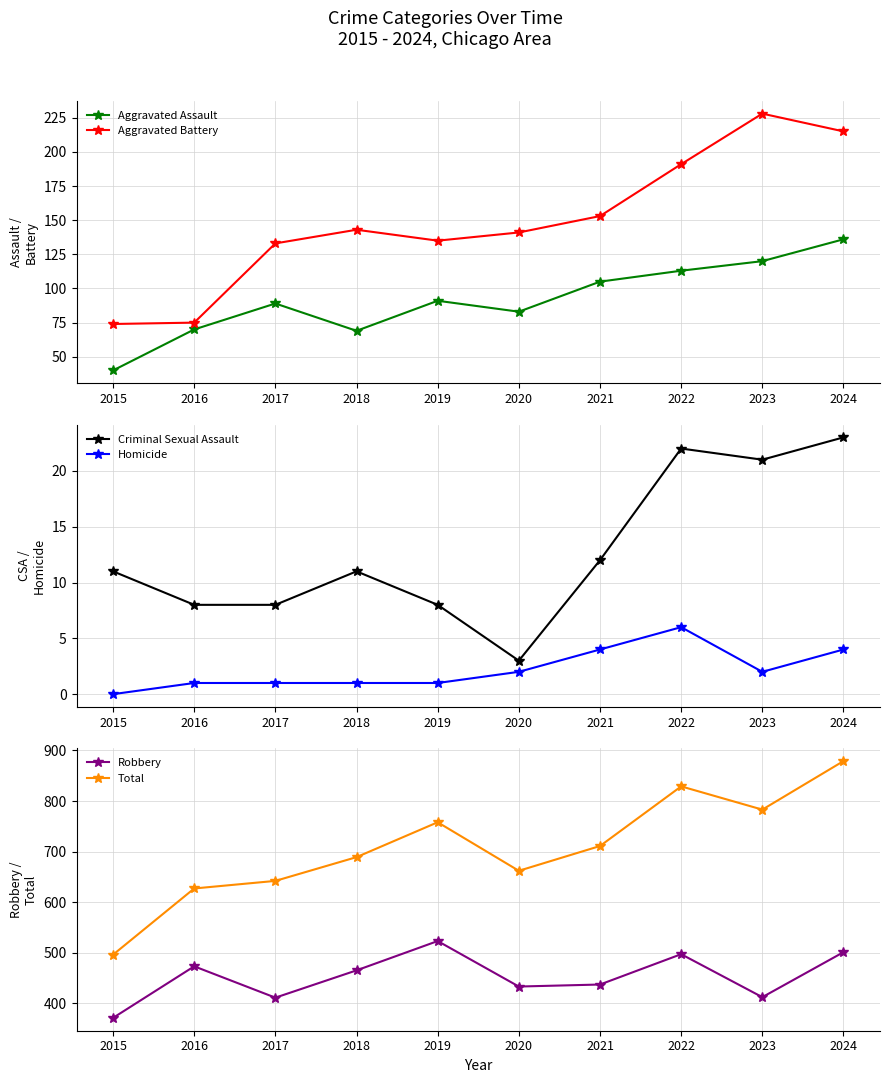

What is the difference between the maximum and second lowest values in the Total series?

252